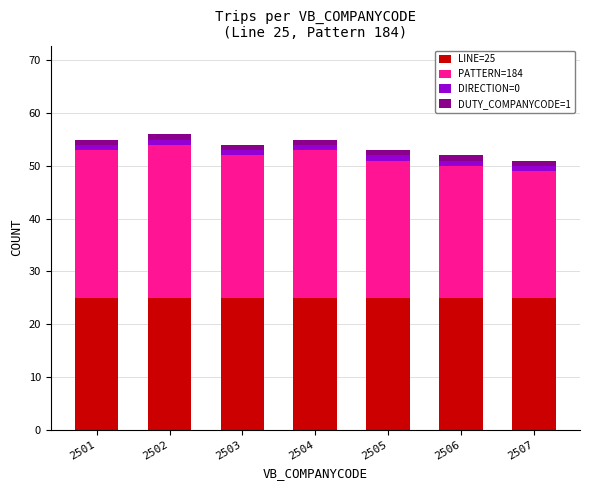

The value of LINE=25 at 2502 is 11. True or false?

False